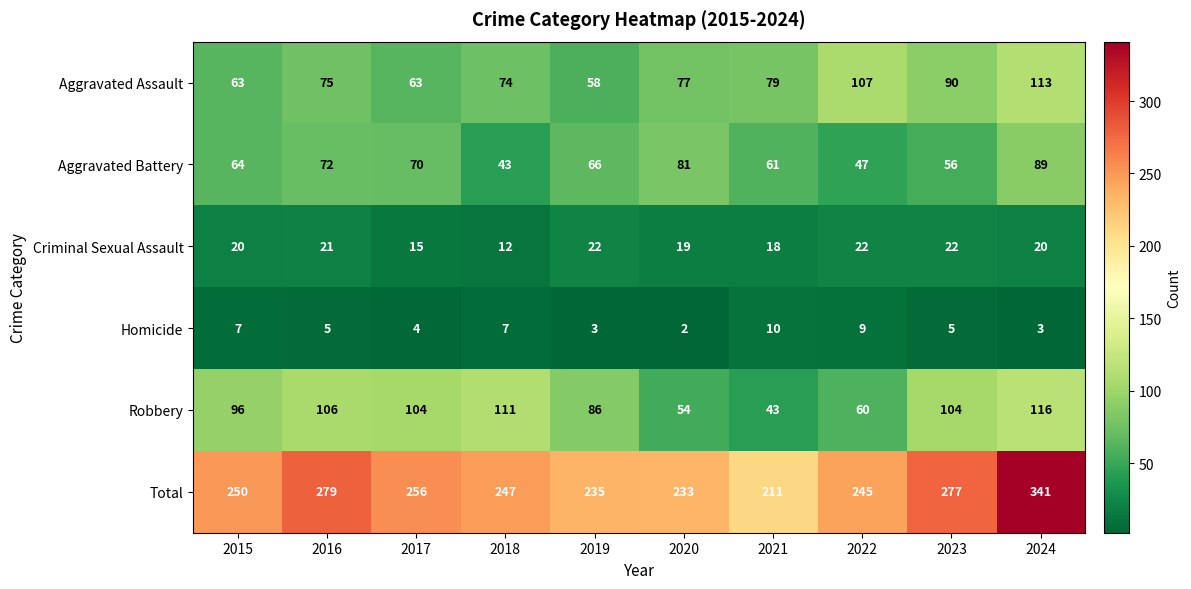

List the series in order of their peak value, lowest first.

Homicide, Criminal Sexual Assault, Aggravated Battery, Aggravated Assault, Robbery, Total